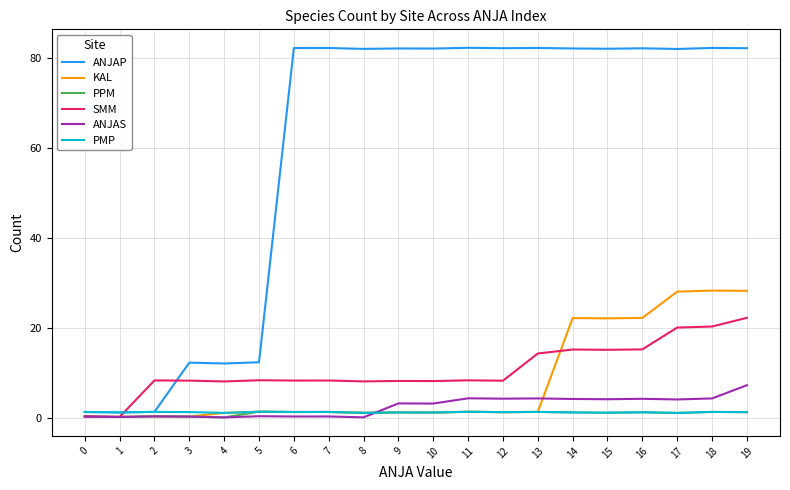

What is the greatest value displayed?

82.3